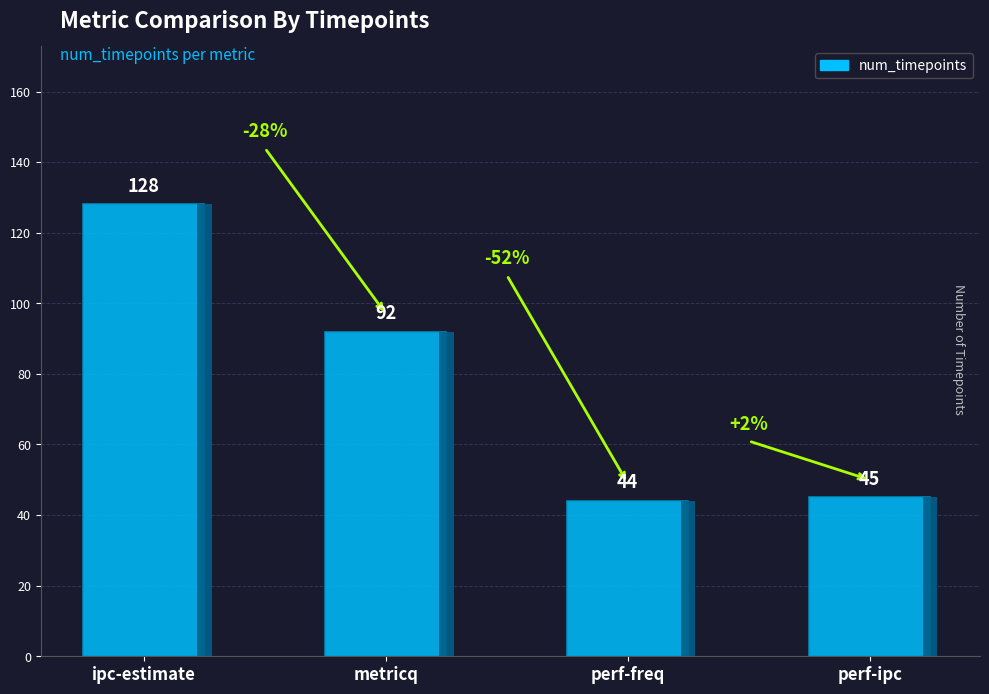

Reading right to left, transcribe all the data shown in this chart.

45	44	92	128